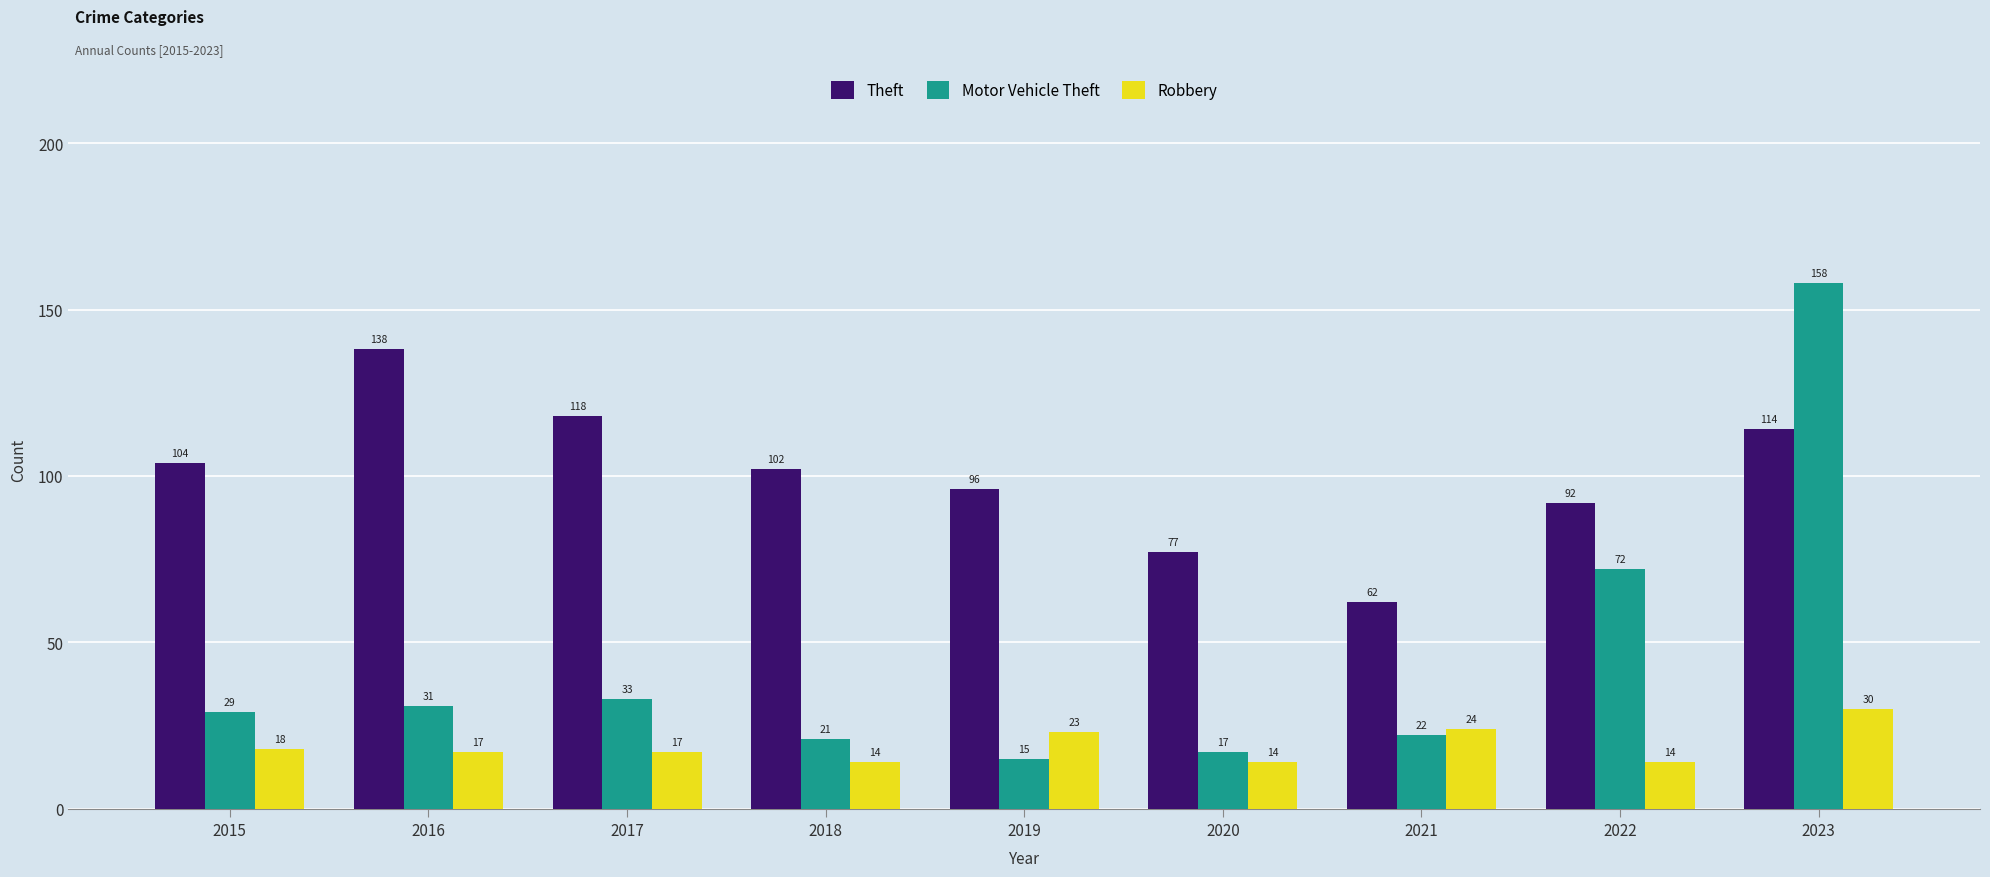

What is the maximum value for Theft?

138